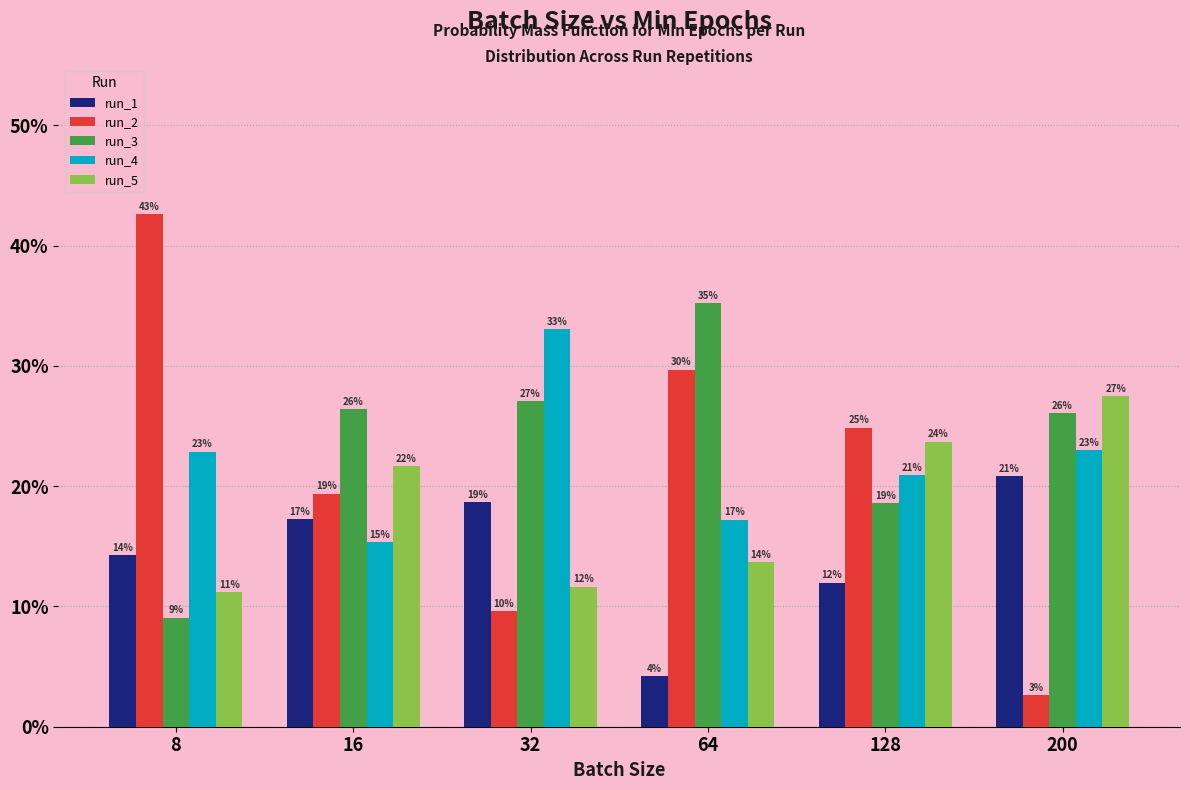

Rank the series by their maximum value, from lowest to highest.

run_1, run_5, run_4, run_3, run_2